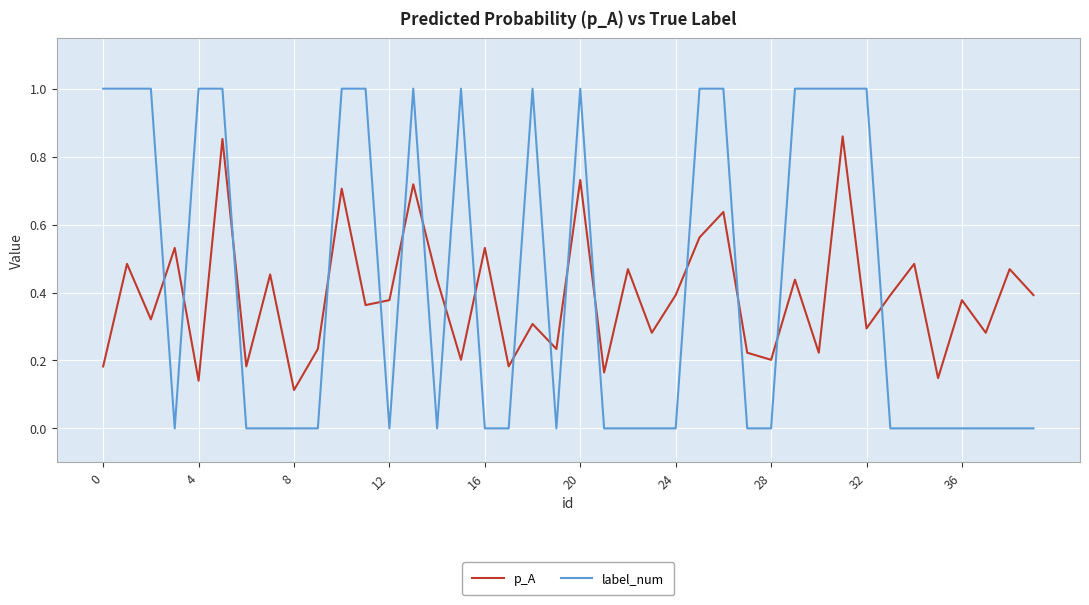

What is the difference between the maximum and minimum values in the label_num series?

1.0